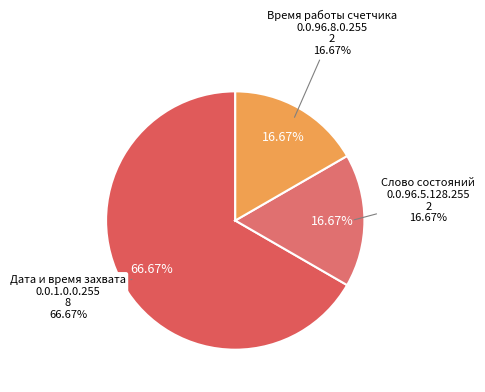

To the nearest percent, what is the average slice percentage?

33%